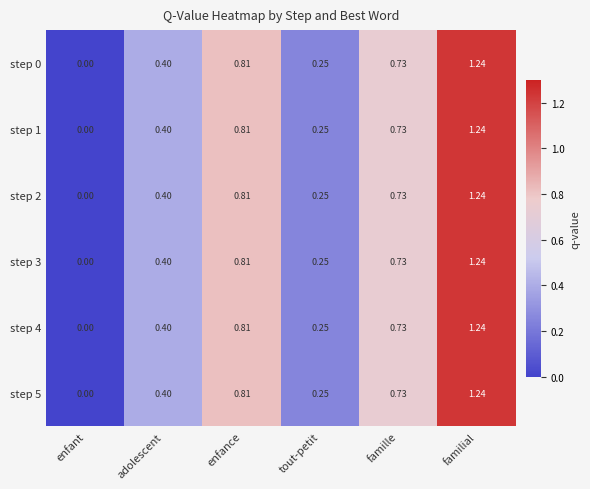

List the labels in order of step 5 value, largest first.

familial, enfance, famille, adolescent, tout-petit, enfant